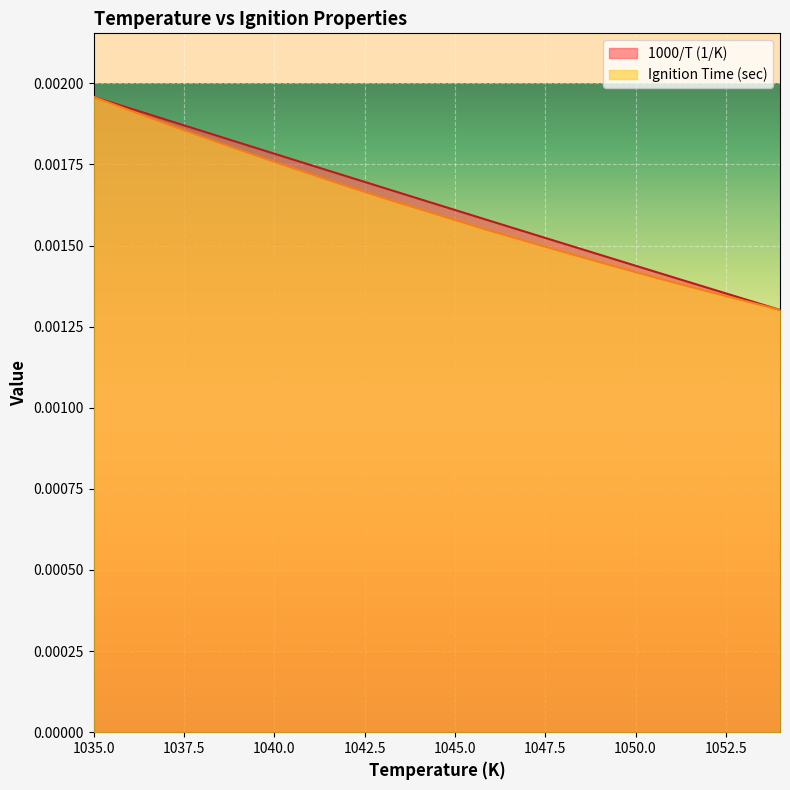

Which series has the widest spread of values?

1000/T (1/K)